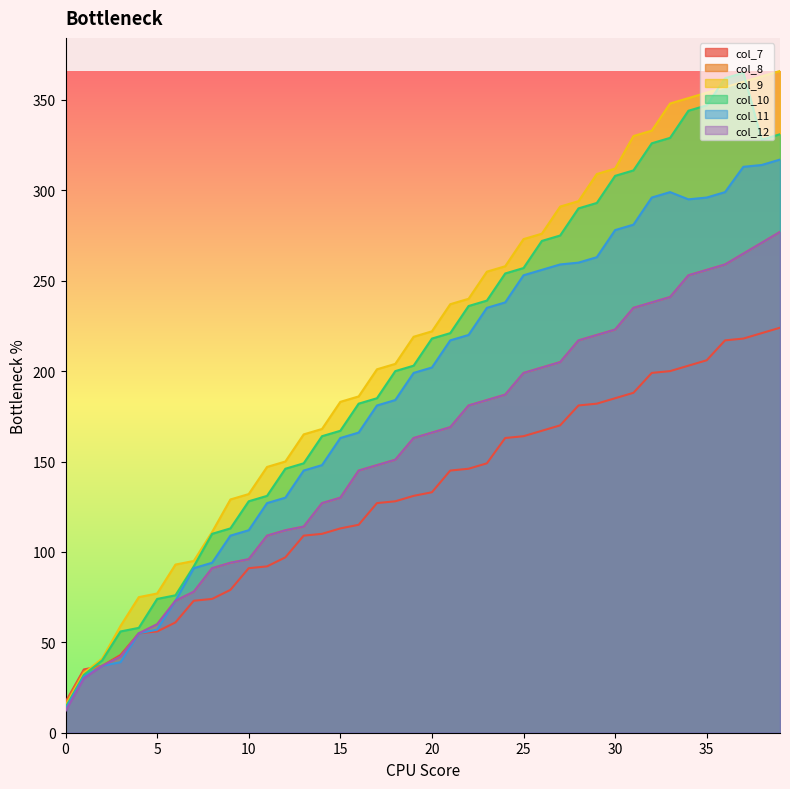

True or false: col_11 and col_7 intersect in this chart.

False